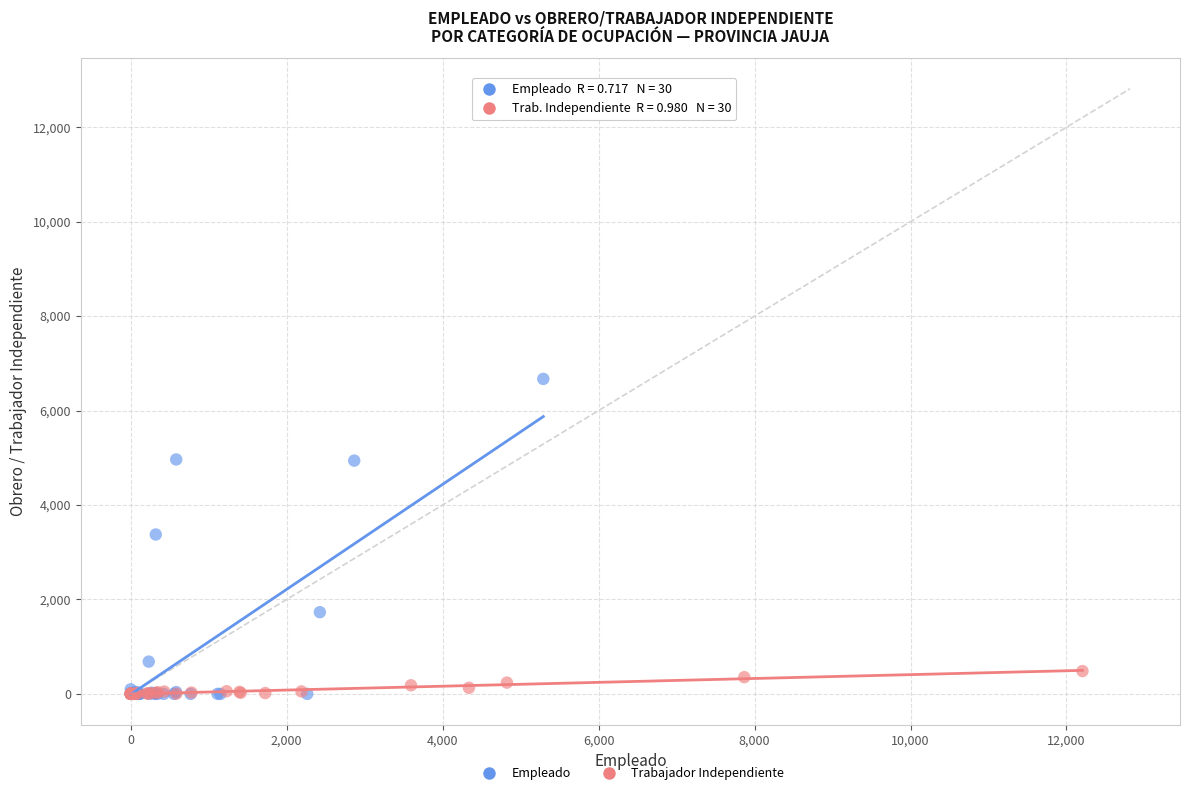

Which series contains the highest Y value?

Empleado